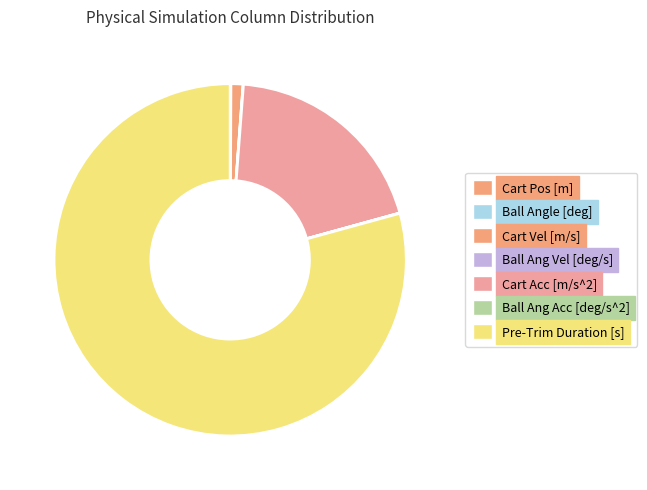

Is there a majority slice in this chart?

Yes